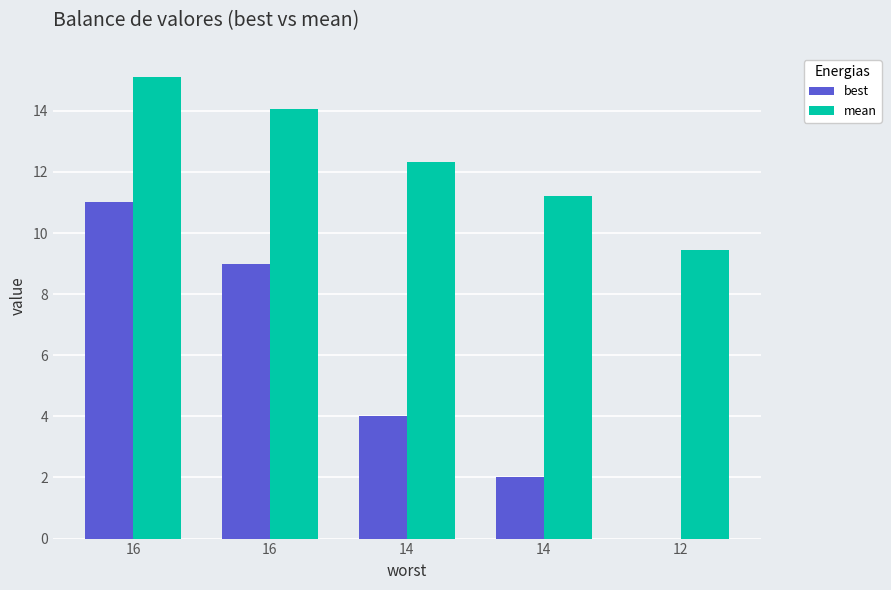

What is the sum of all best values?

26.0